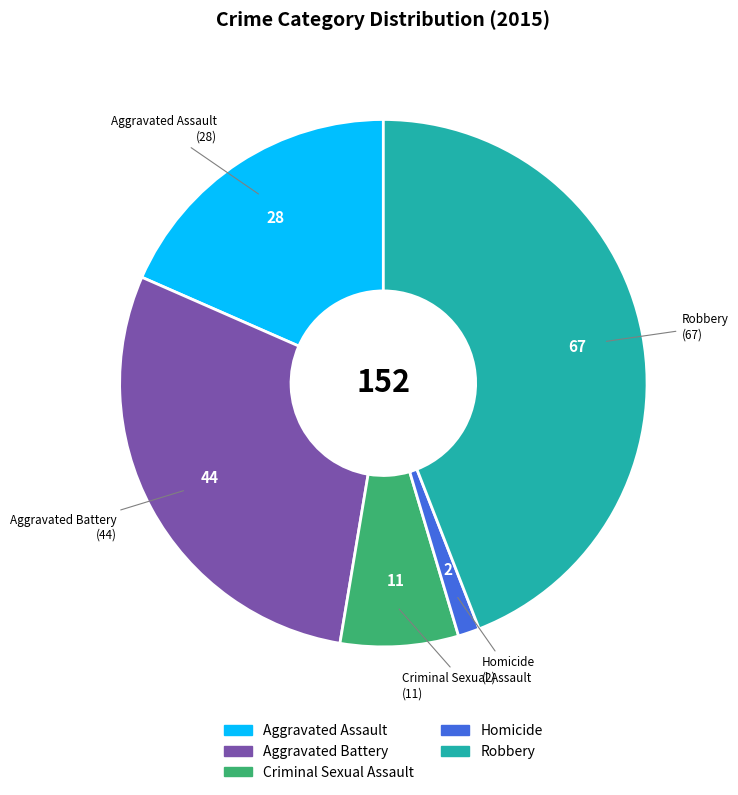

How many segments does this pie chart have?

5